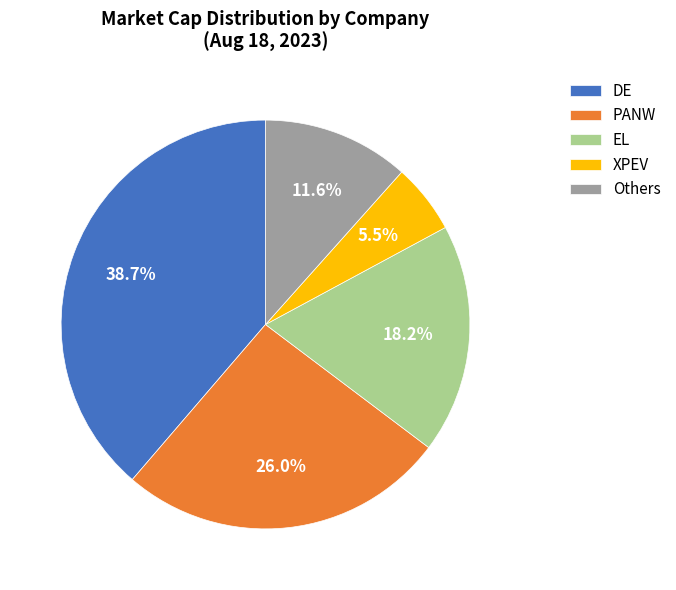

What percentage do Others and PANW together represent?

37.6%